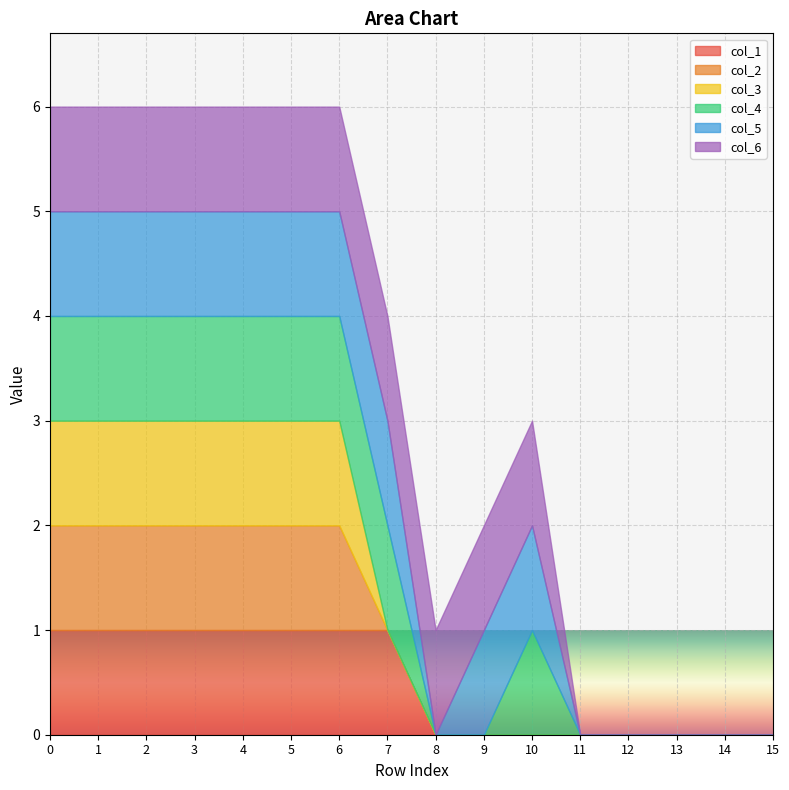

What is the total value across all series at 7?

4